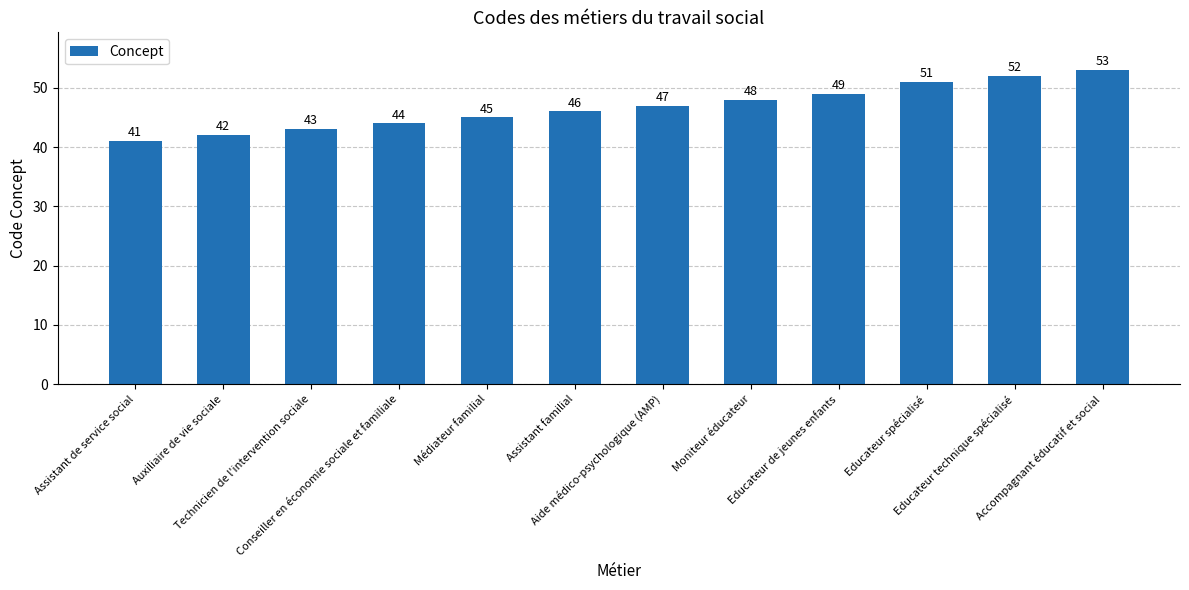

Rank the categories by value from lowest to highest.

Assistant de service social, Auxiliaire de vie sociale, Technicien de l'intervention sociale, Conseiller en économie sociale et familiale, Médiateur familial, Assistant familial, Aide médico-psychologique (AMP), Moniteur éducateur, Educateur de jeunes enfants, Educateur spécialisé, Educateur technique spécialisé, Accompagnant éducatif et social